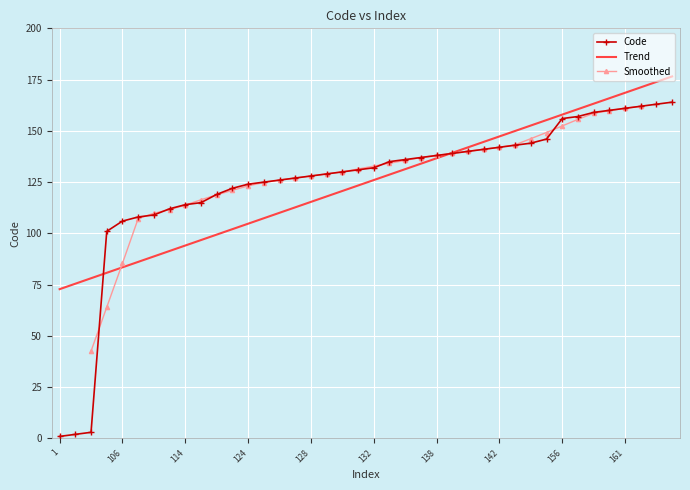

What is the sum of the values at 146 and 136?

282